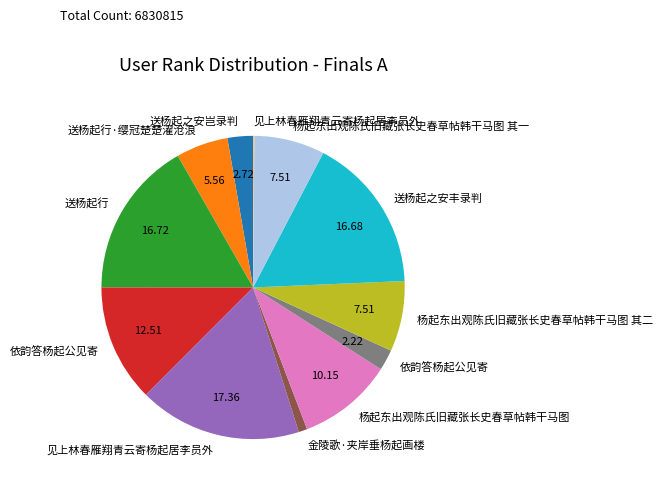

Does any single category account for the majority?

No